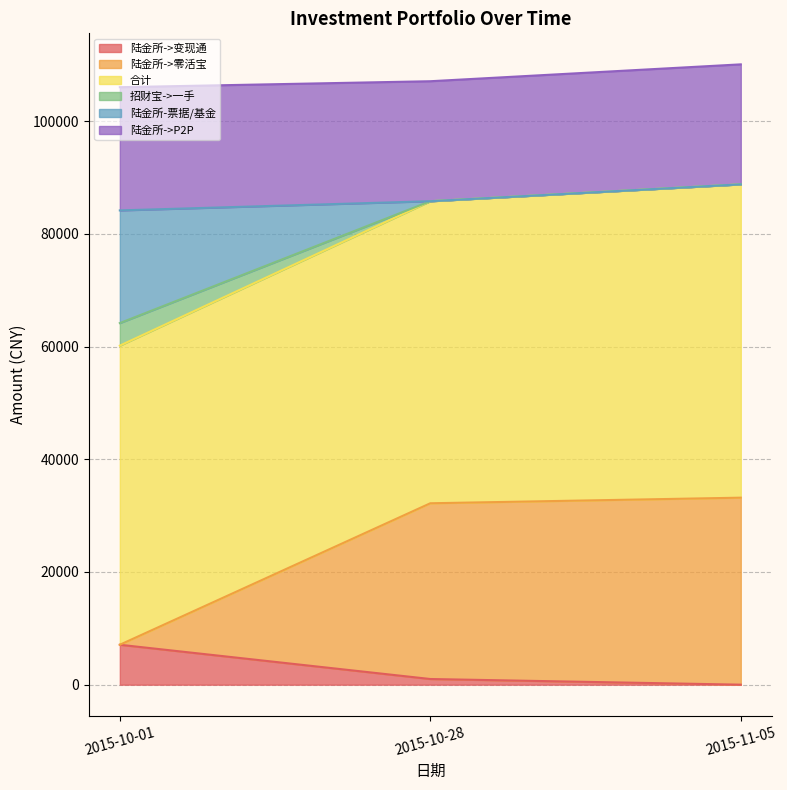

How many values in the 陆金所-票据/基金 series are below 85808?

1